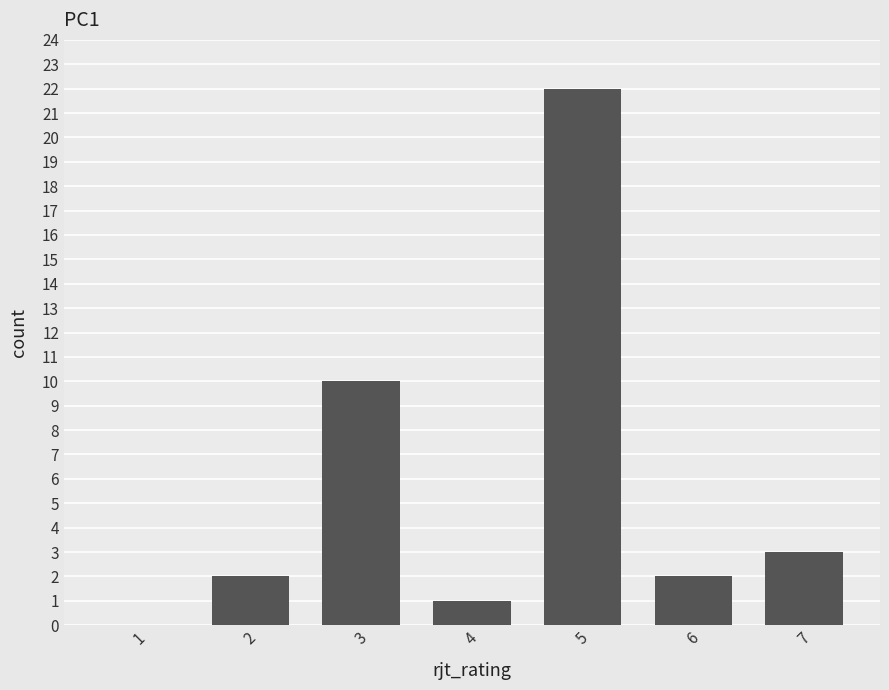

What is the maximum value shown in the chart?

22